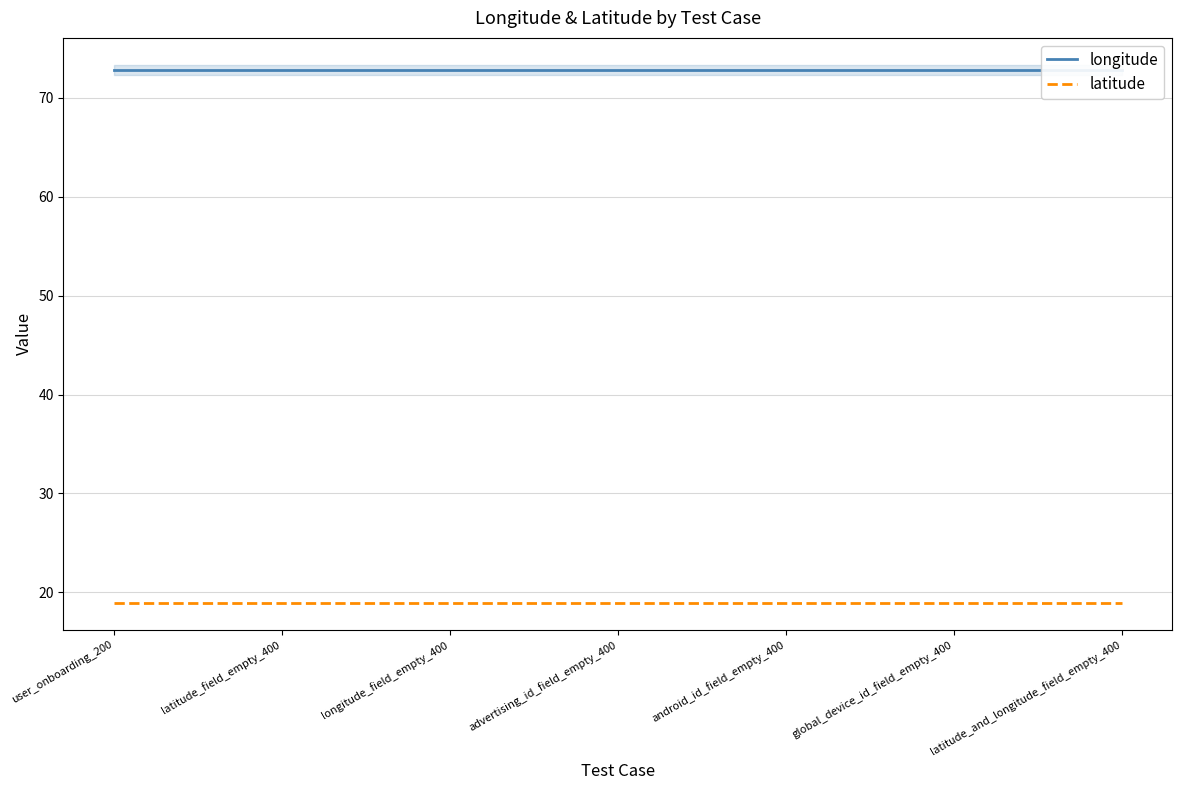

The longitude series shows 37.6 at user_onboarding_200. True or false?

False